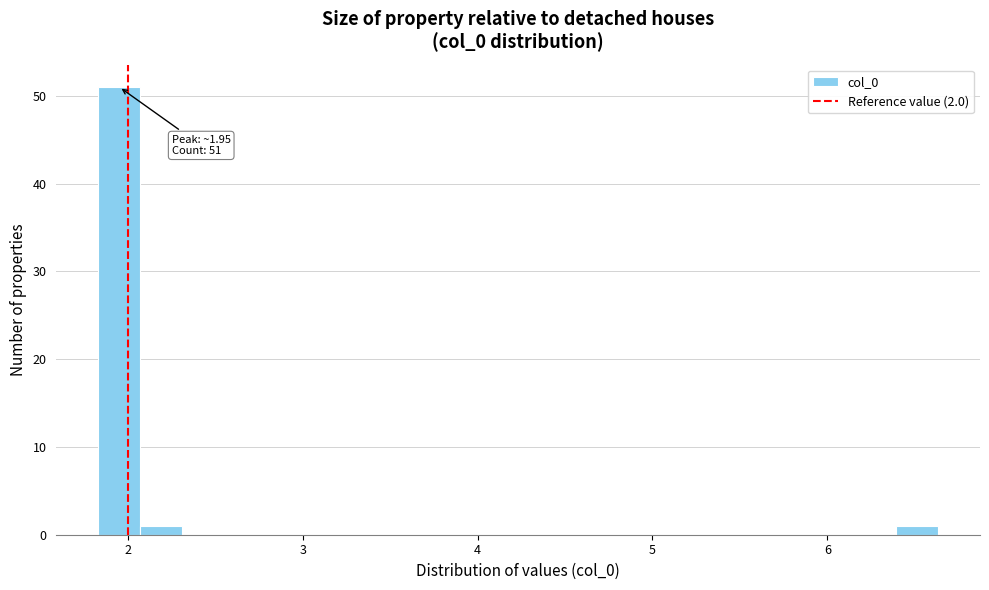

Read against the x-axis, roughly where is the centre of the tallest bar?

1.9